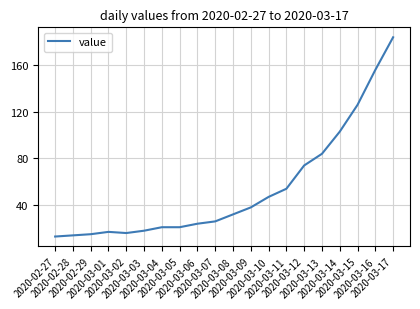

What is the difference between the values at 2020-03-16 and 2020-03-10?

109